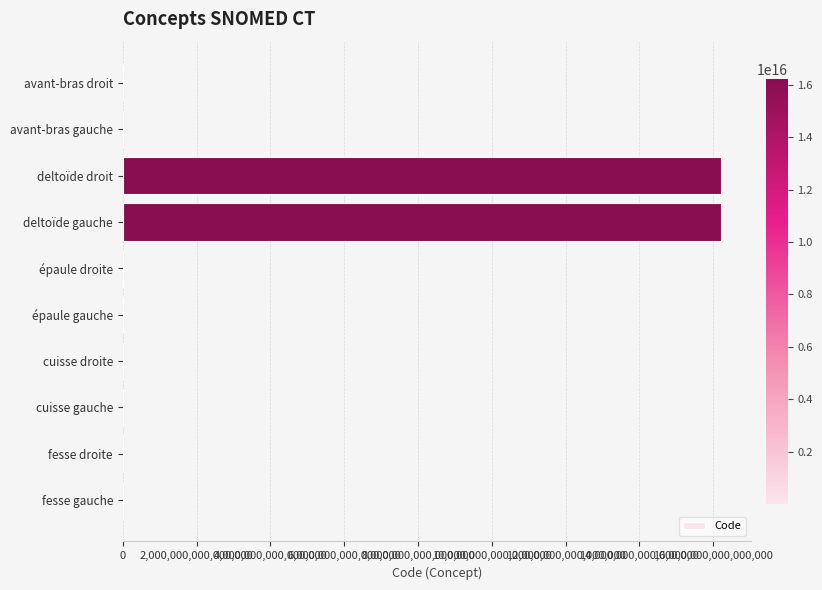

Between fesse droite and deltoïde gauche, which is larger?

deltoïde gauche